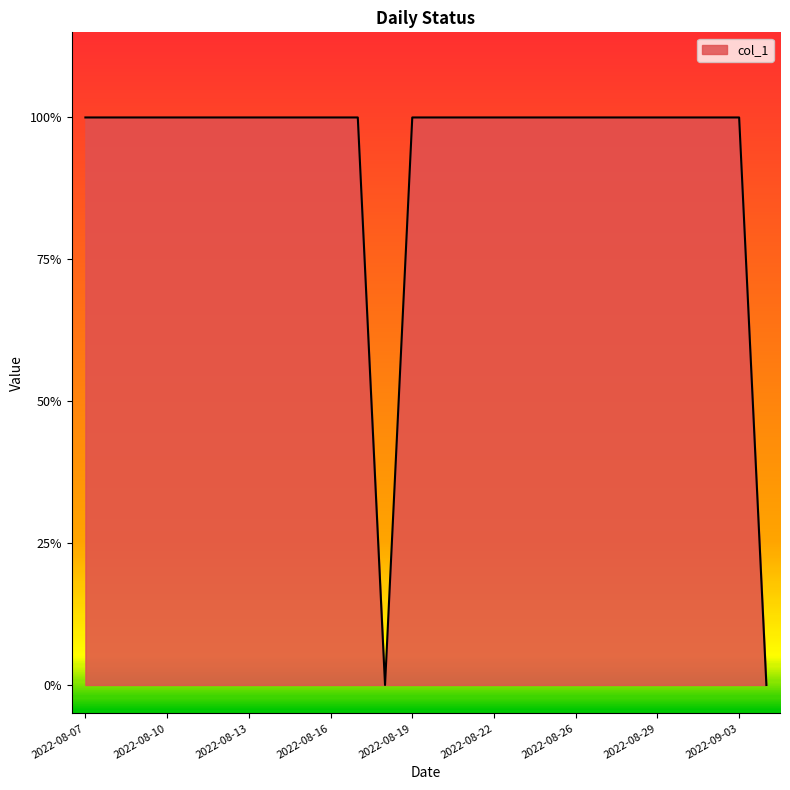

What is the label of the 19th point from the left?

2022-08-26